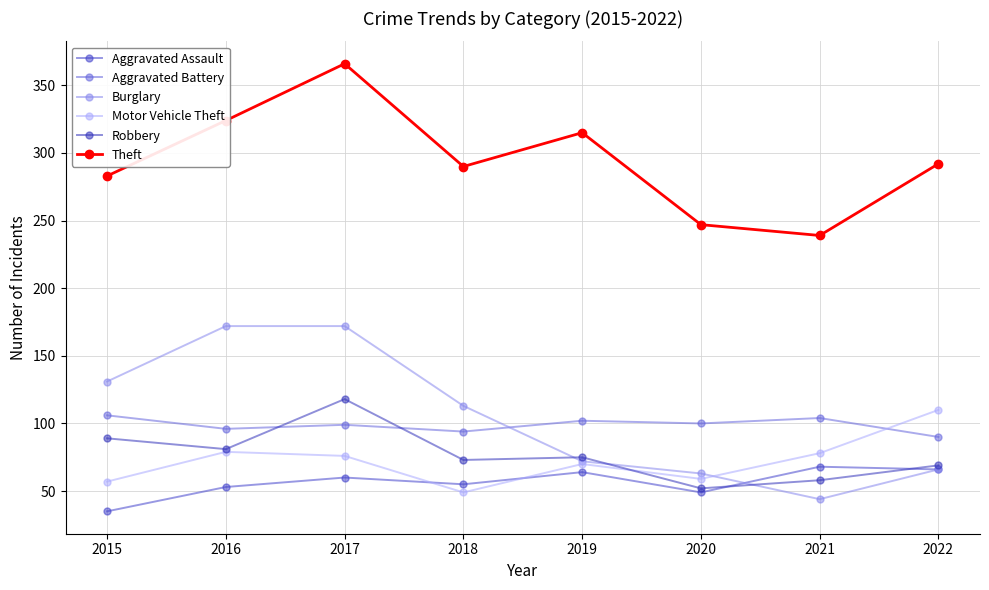

How many series are shown in this chart?

6